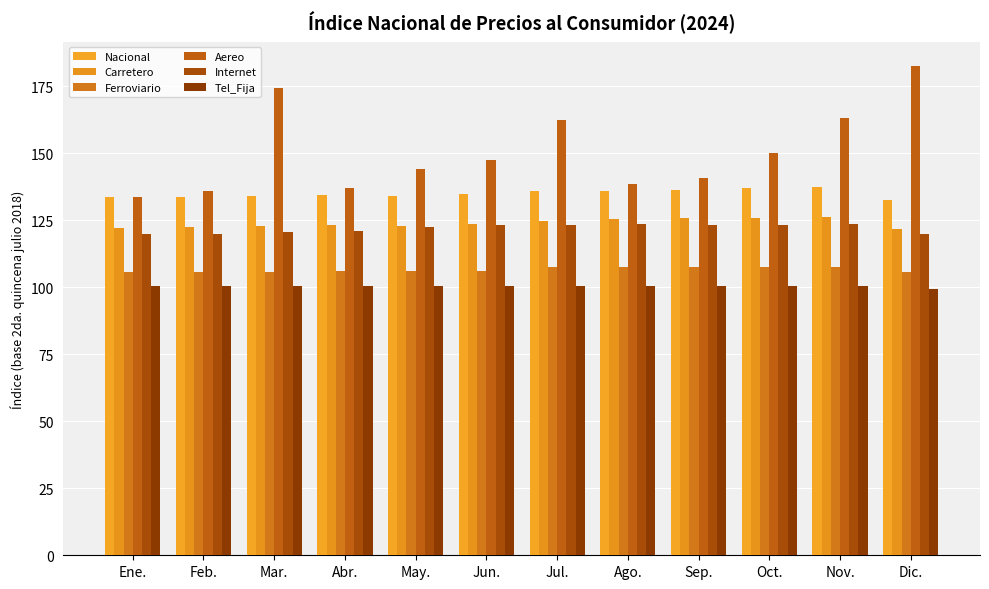

How many distinct data groups are displayed?

6